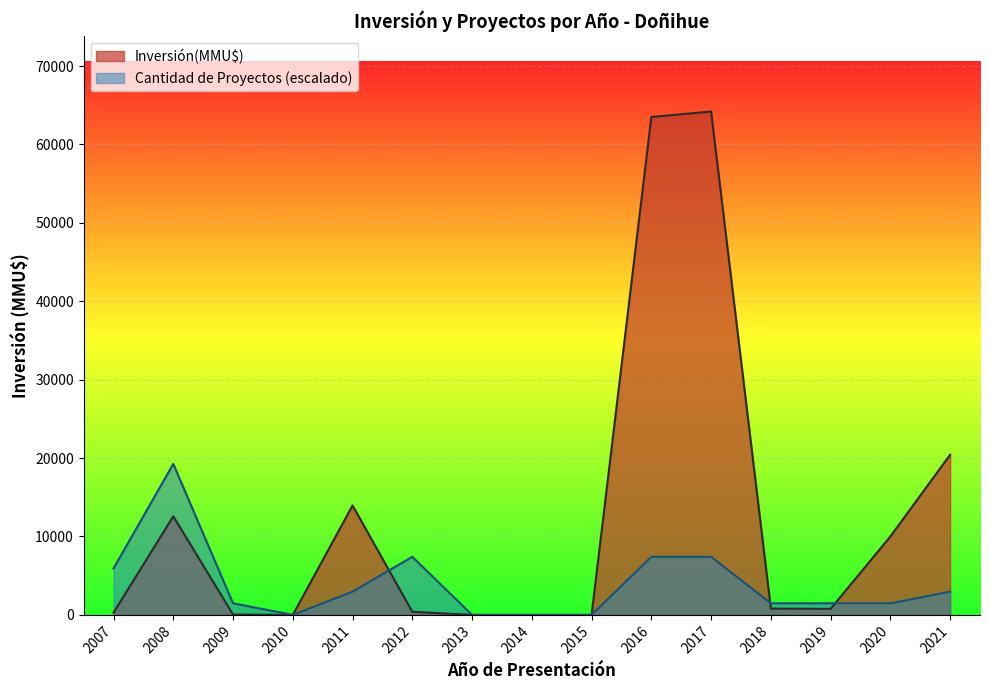

The Inversión(MMU$) series shows 64200.0 at 2017. True or false?

True